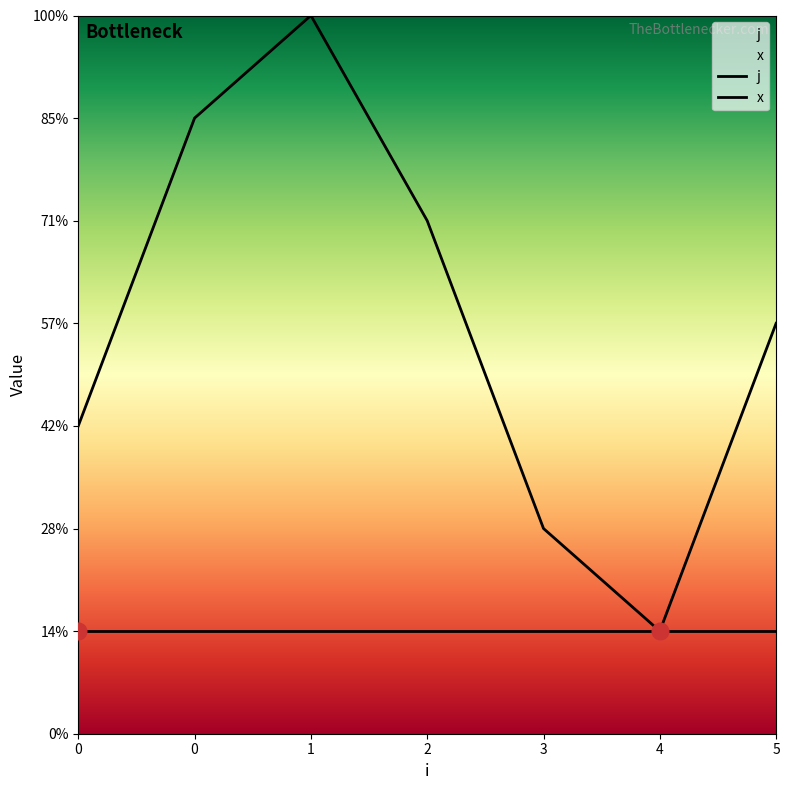

The chart shows a value of 4 at 0. True or false?

False